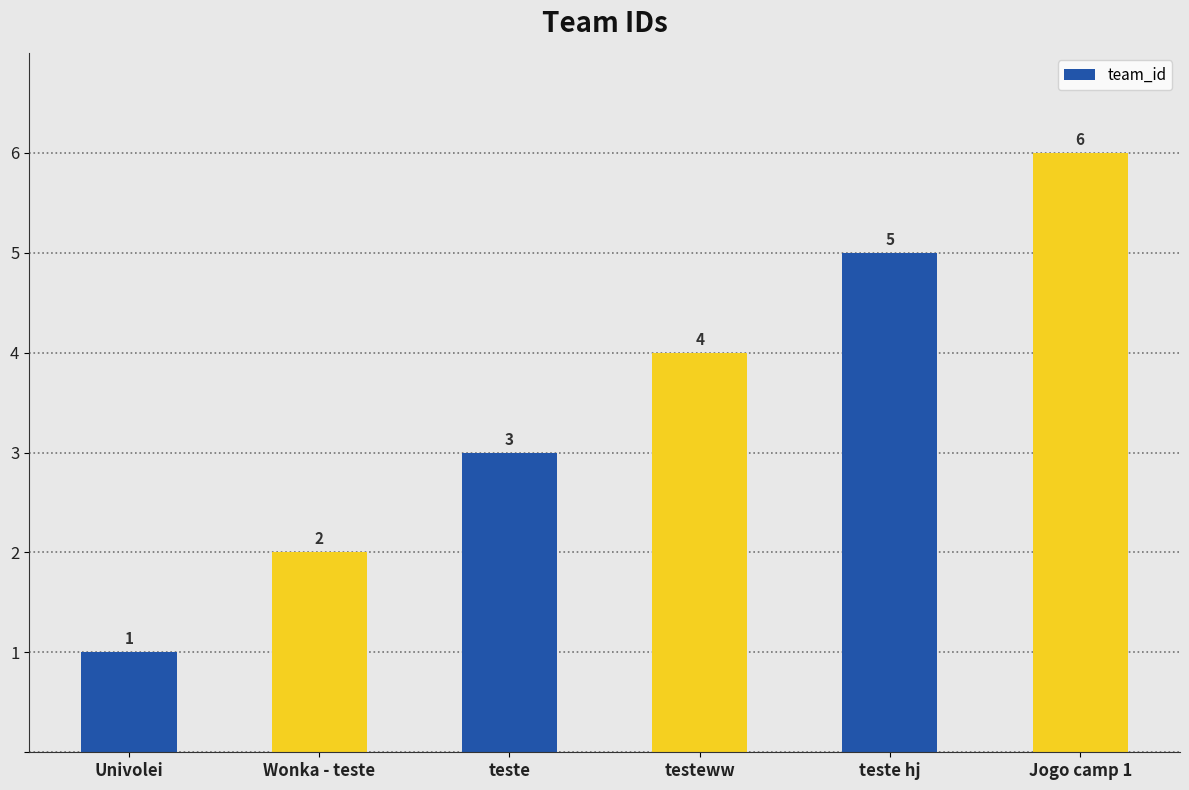

How many distinct data groups are displayed?

1